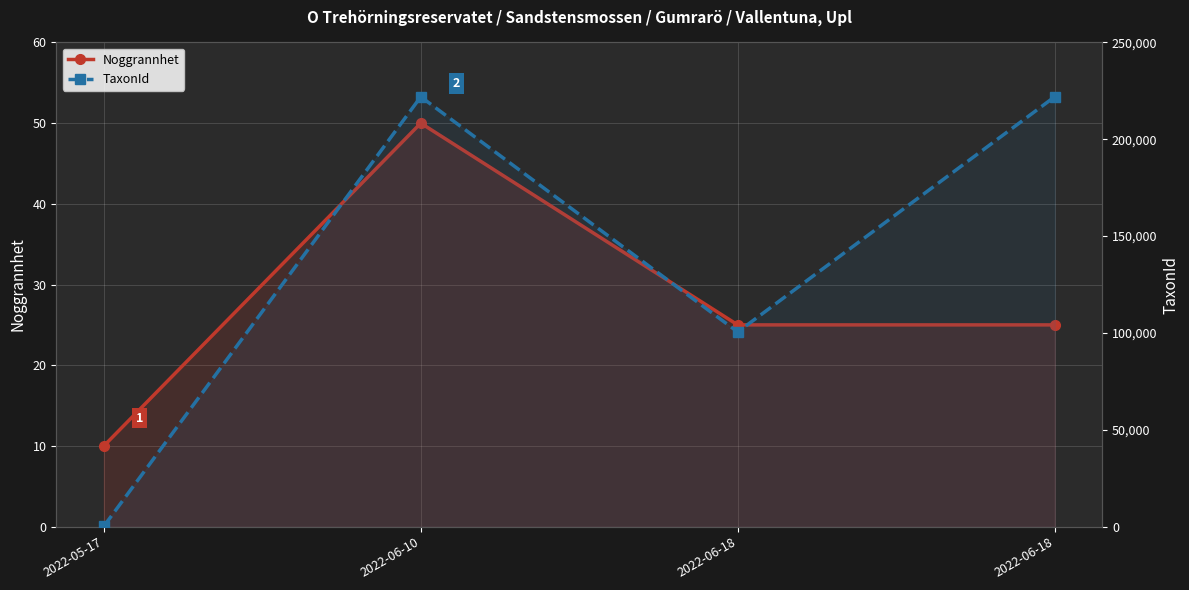

True or false: TaxonId and Noggrannhet intersect in this chart.

False